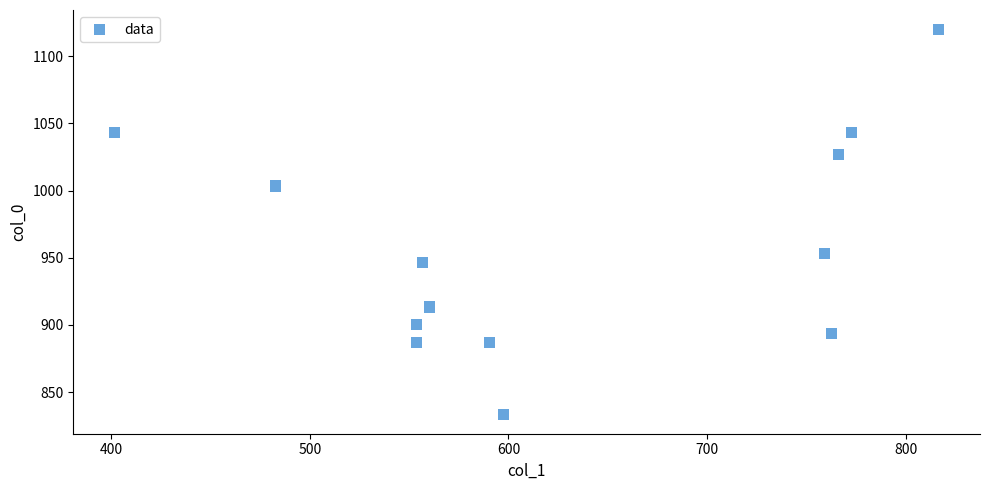

What is the range of X values (max minus min)?

415.1